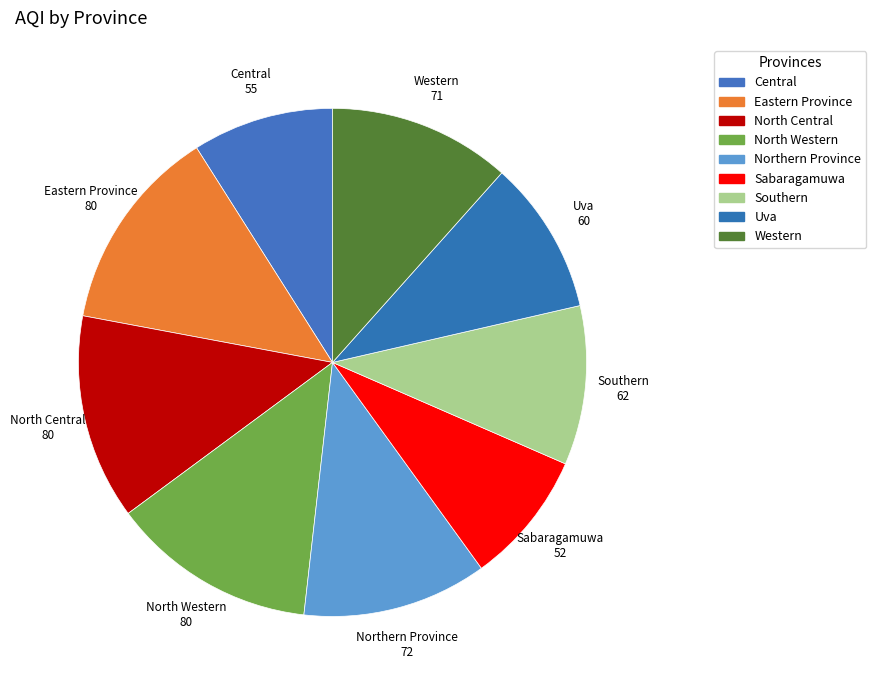

Which slice is the smallest?

Sabaragamuwa